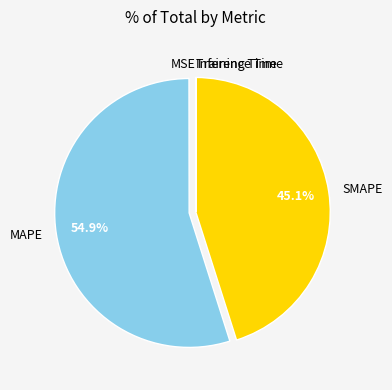

What is the majority slice?

MAPE